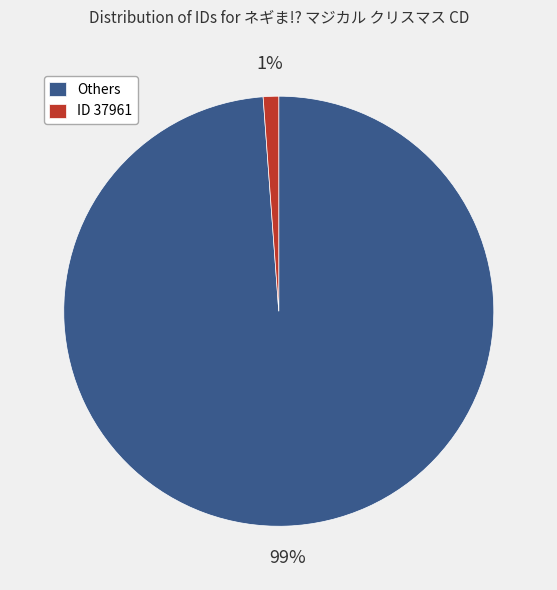

Does ID 37961 represent more than half of the total?

No